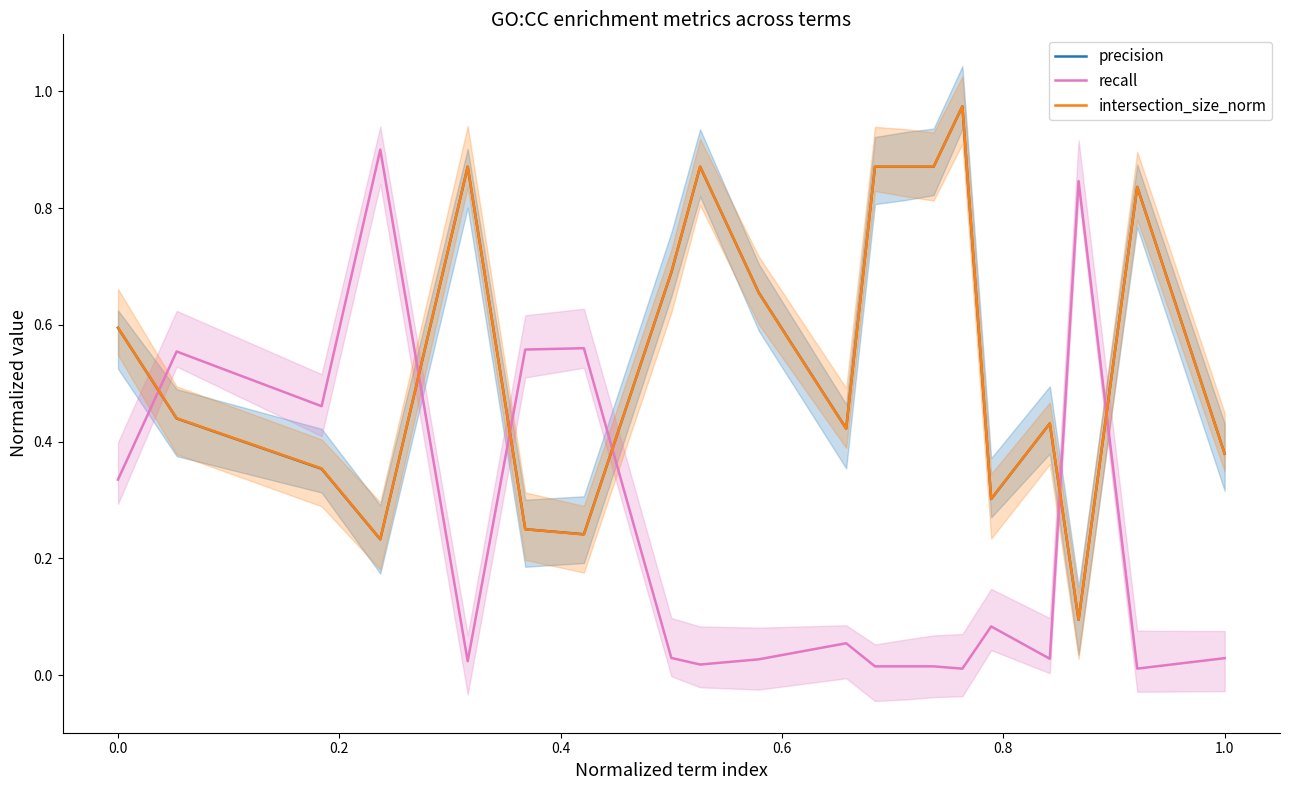

True or false: recall and intersection_size_norm cross at least once.

True